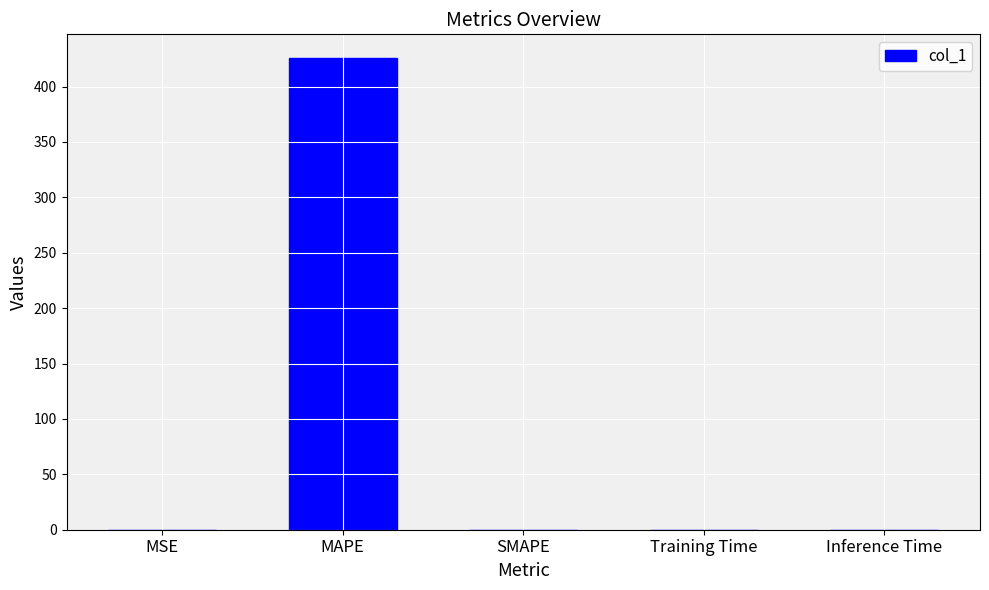

Does the chart contain stacked bars?

No